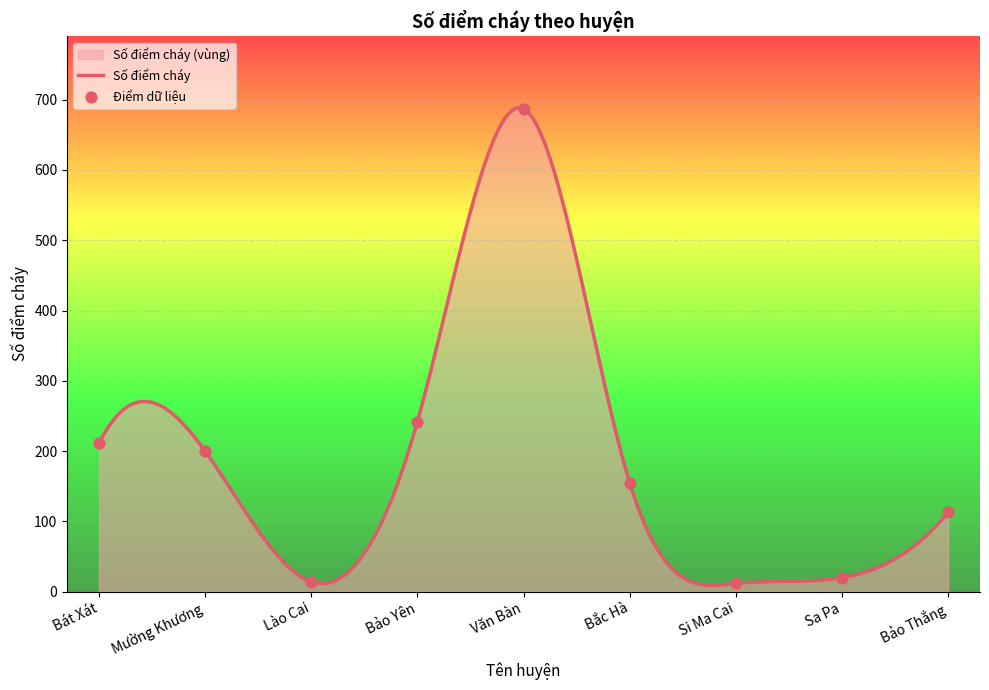

What is the change in value from Si Ma Cai to Bảo Thắng?

+101